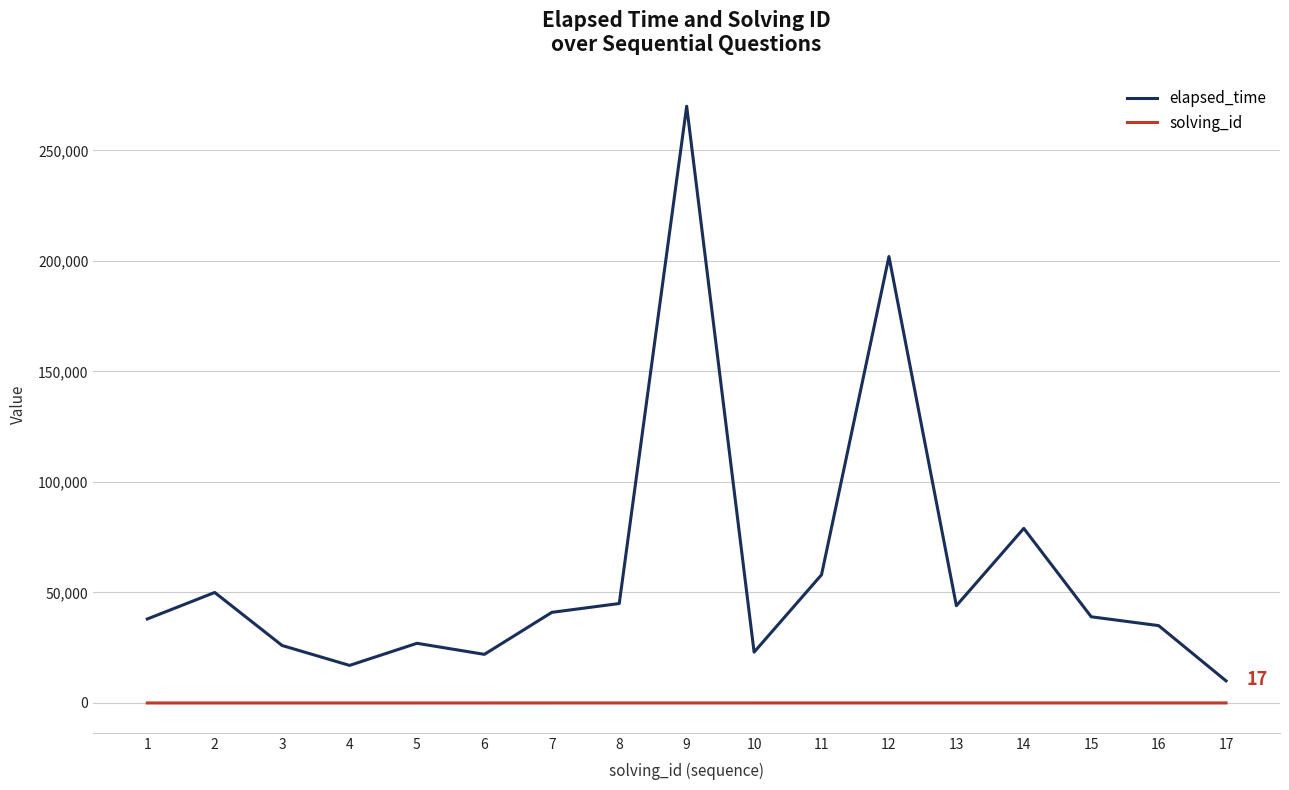

What is the total value across all series at 6?

22006